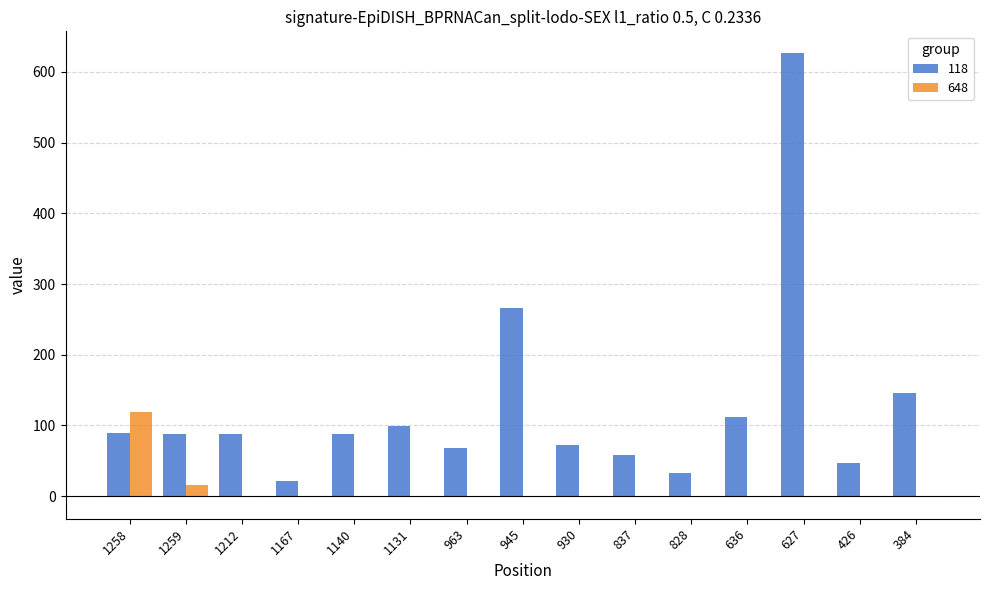

Is the value of 118 at 945 greater than the value of 648 at 828?

Yes